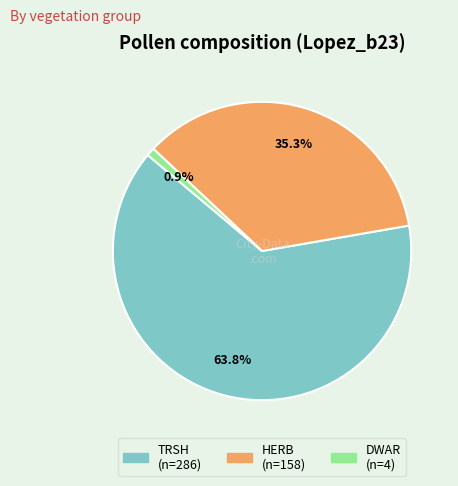

The DWAR slice represents 12% of the pie. True or false?

False